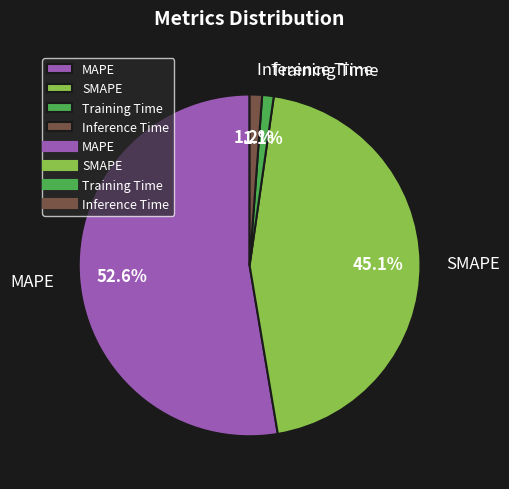

To the nearest percent, what is the combined percentage of Inference Time and Training Time?

2%